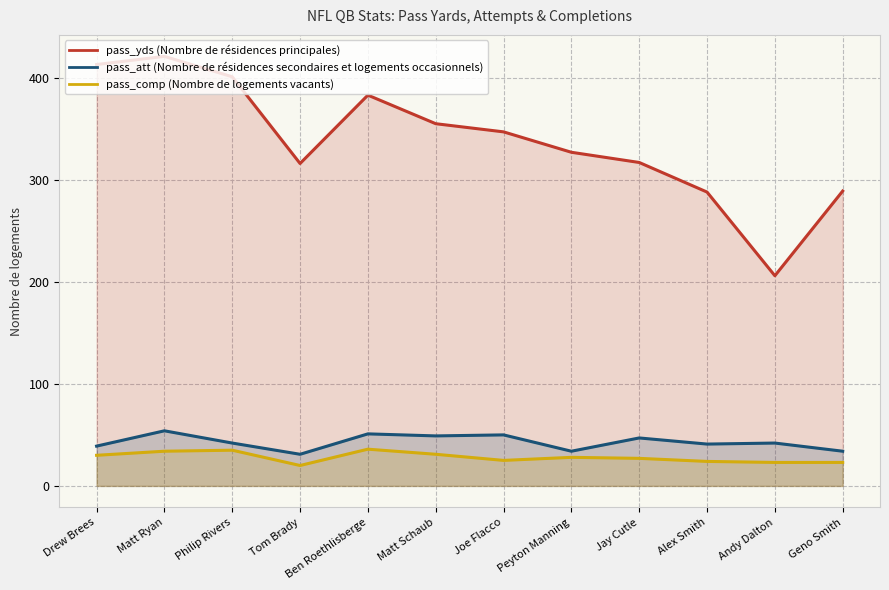

List the series in order of their peak value, highest first.

pass_yds (Nombre de résidences principales), pass_att (Nombre de résidences secondaires et logements occasionnels), pass_comp (Nombre de logements vacants)